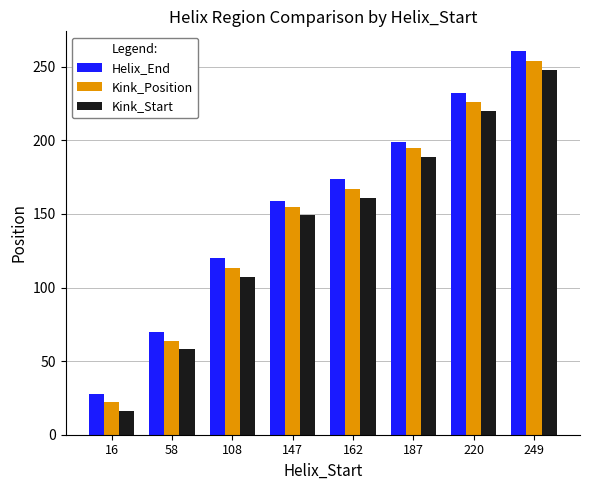

Which series changed the most between 58 and 108?

Helix_End